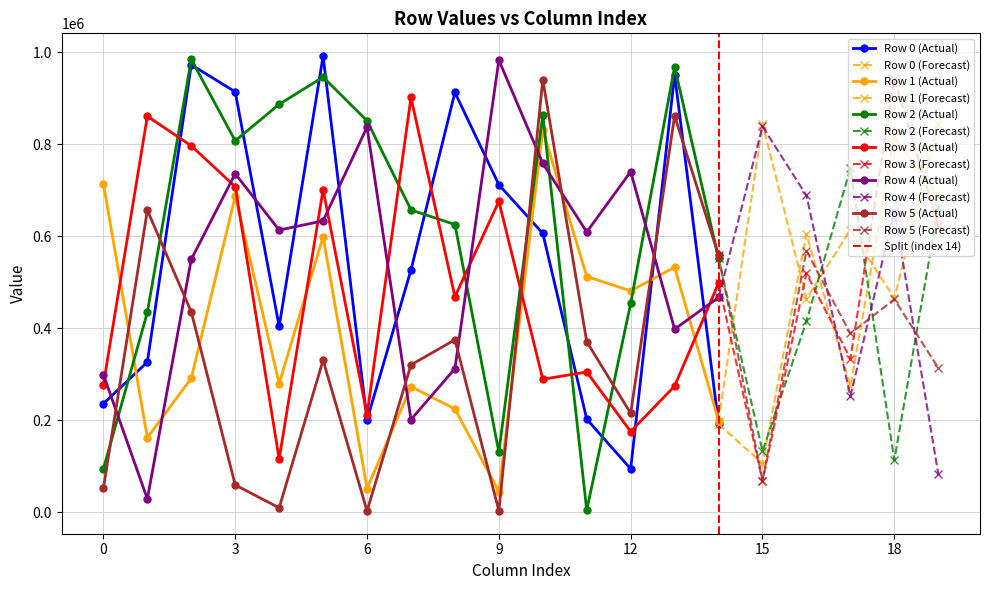

What are all the series names shown in the legend?

Row 0, Row 1, Row 2, Row 3, Row 4, Row 5